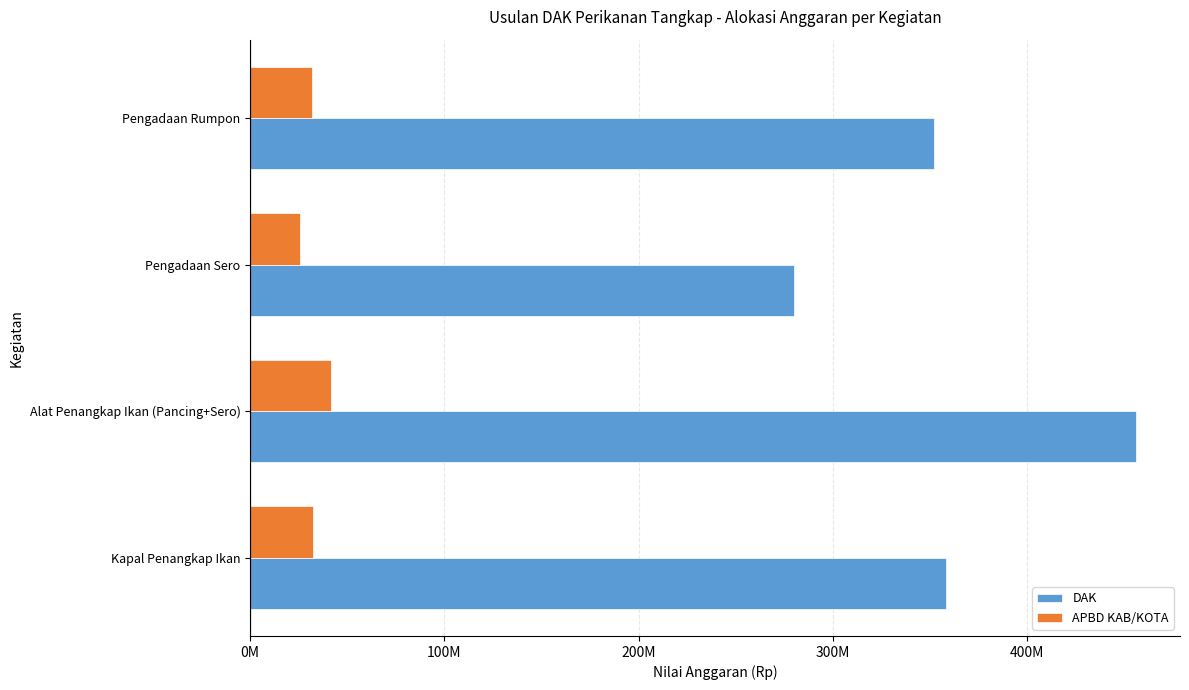

What position from the left is Pengadaan Sero?

3